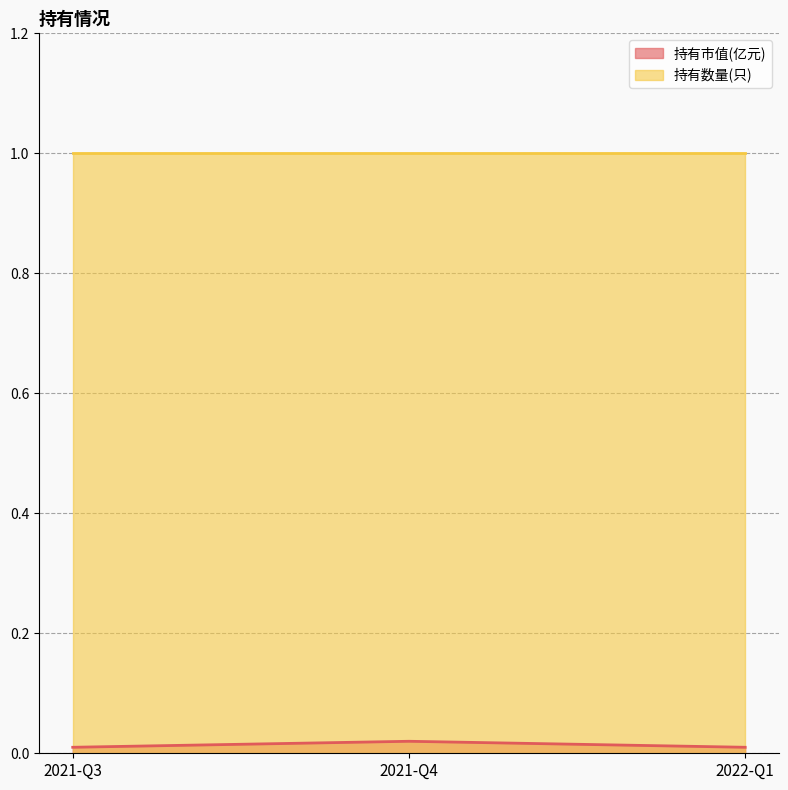

The chart shows a value of 0.0 at 2021-Q3. True or false?

False